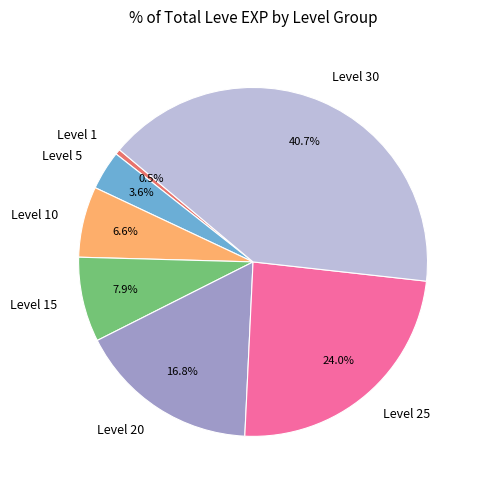

Which slice is the largest?

Level 30